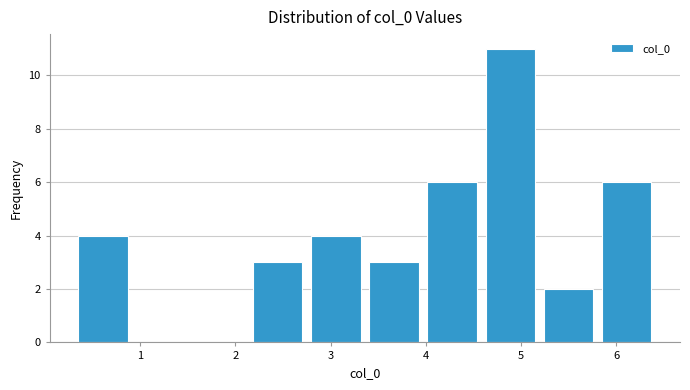

Reading left to right, transcribe this chart: for each bar, give the range it covers on the x-axis and its height. Neither the bar edges nor the heights are printed on the chart, so give them approximately, as read against the axes.

0.3 to 0.9: 4
0.9 to 1.5: 0
1.5 to 2.1: 0
2.1 to 2.7: 3
2.7 to 3.4: 4
3.4 to 4.0: 3
4.0 to 4.6: 6
4.6 to 5.2: 11
5.2 to 5.8: 2
5.8 to 6.4: 6